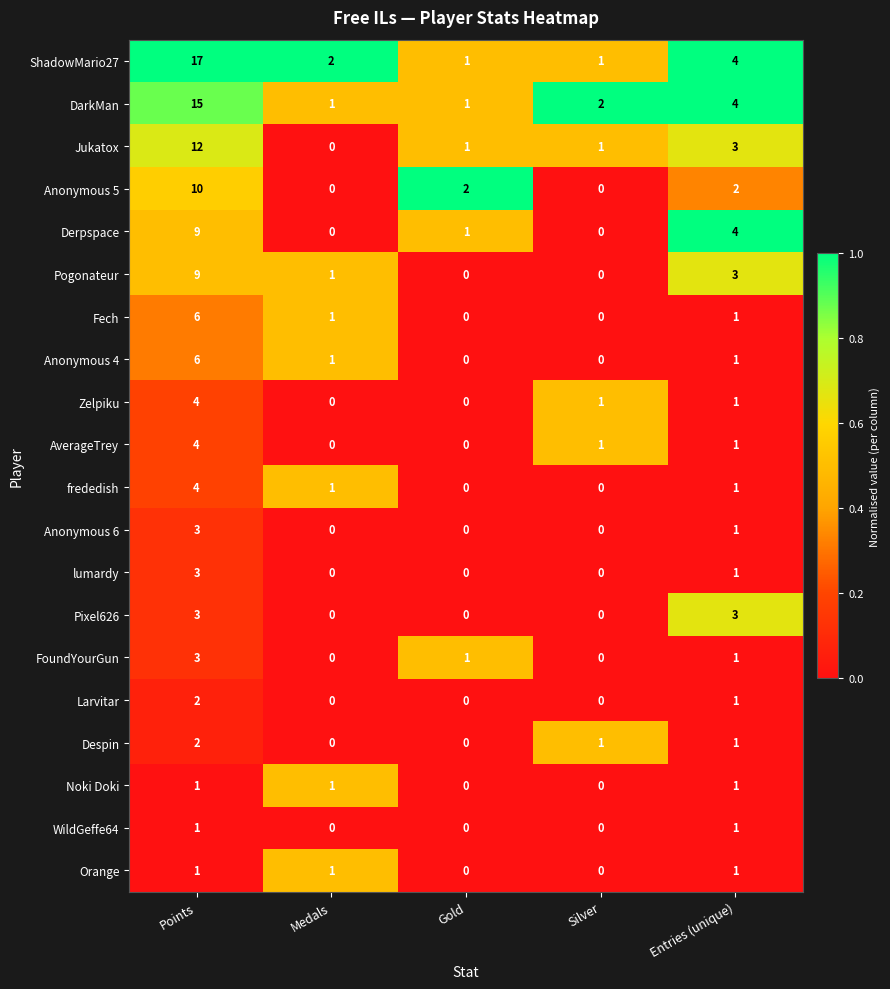

What is the highest value of the Pixel626 series?

3